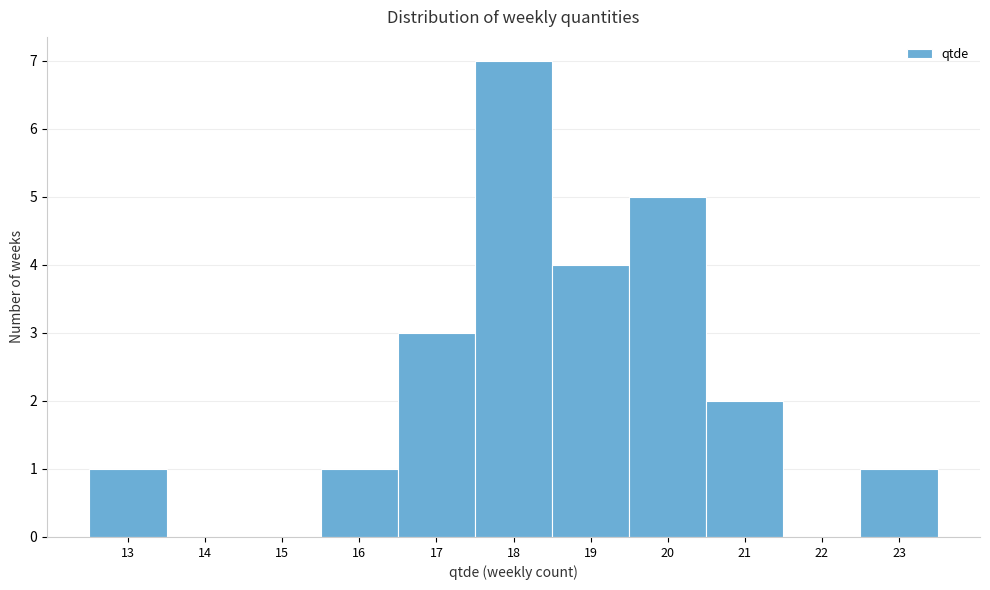

Reading left to right, transcribe this chart: for each bar, give the range it covers on the x-axis and its height. The values are not printed on the chart, so give them approximately, as read against the axis.

12.5 to 13.5: 1
13.5 to 14.5: 0
14.5 to 15.5: 0
15.5 to 16.5: 1
16.5 to 17.5: 3
17.5 to 18.5: 7
18.5 to 19.5: 4
19.5 to 20.5: 5
20.5 to 21.5: 2
21.5 to 22.5: 0
22.5 to 23.5: 1